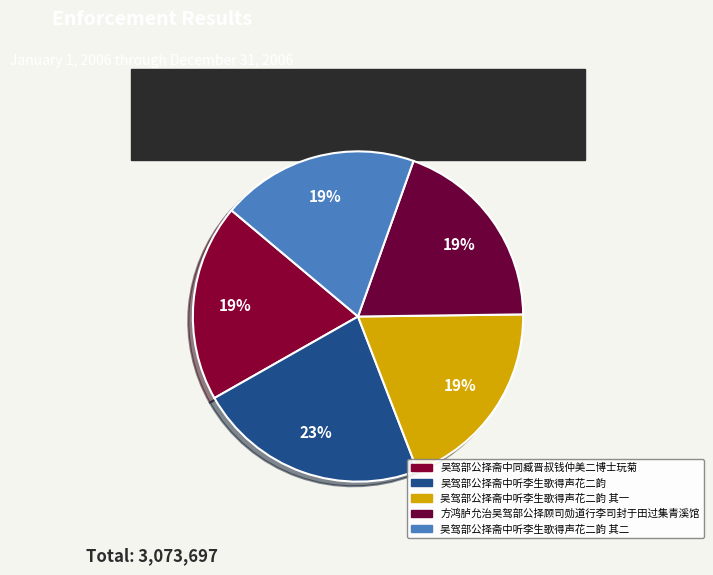

Combined, what portion of the pie is 吴驾部公择斋中听李生歌得声花二韵 其一 and 方鸿胪允治吴驾部公择顾司勋道行李司封于田过集青溪馆?

38.7%